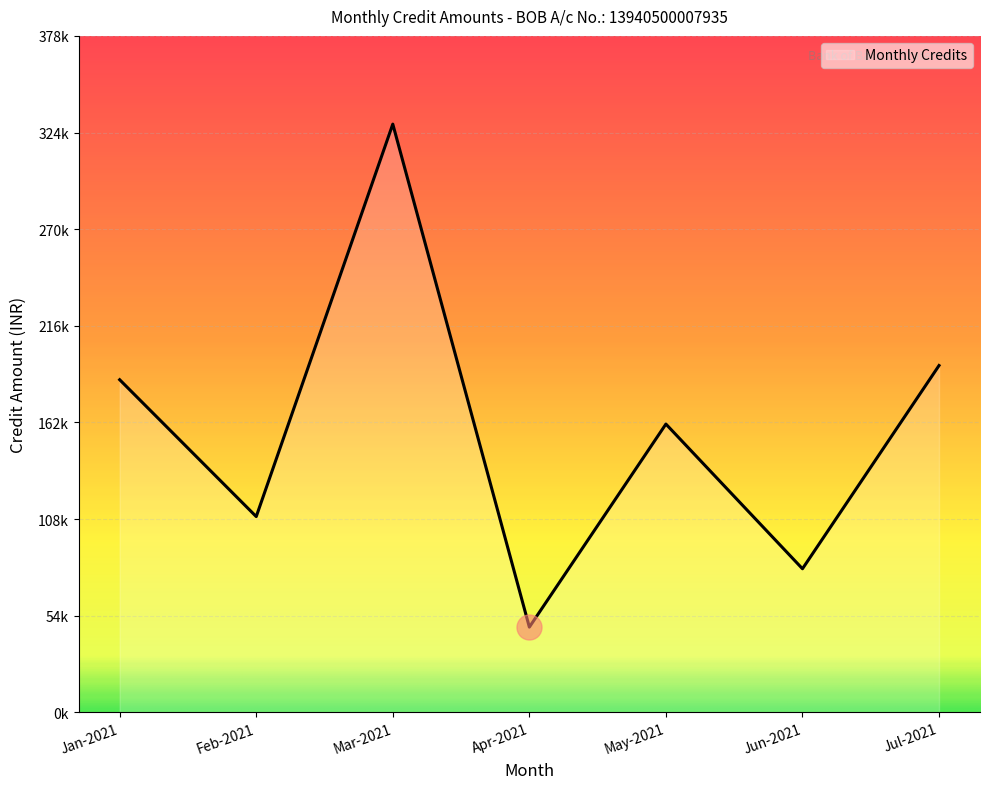

What is the difference between the maximum and minimum values?

281416.3